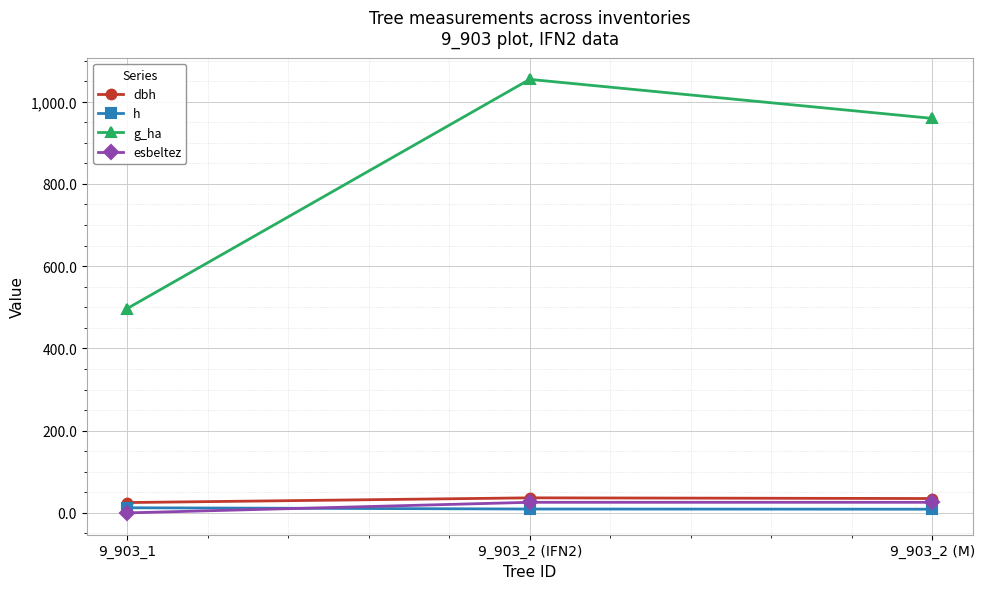

How many lines are shown in the chart?

4